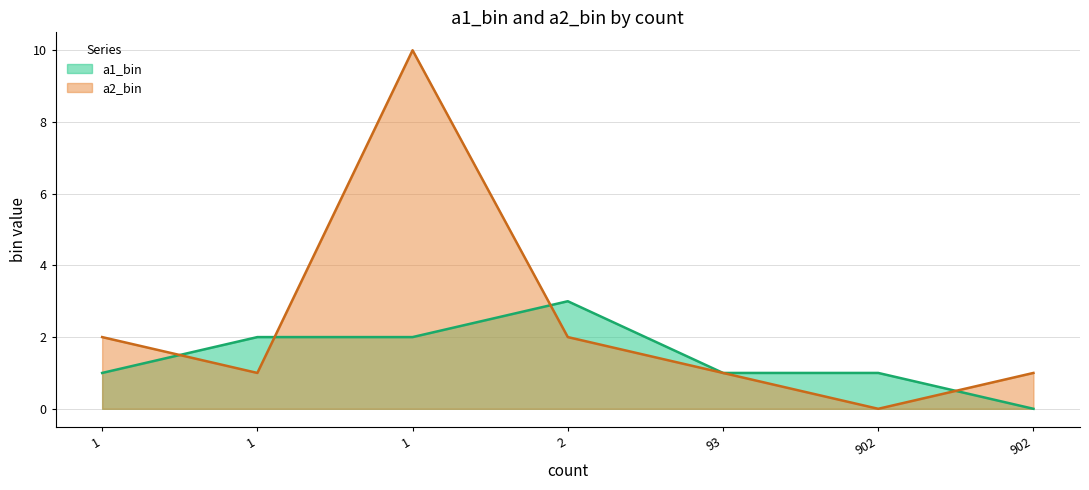

The value of a2_bin at 1(2,1) is 1. True or false?

False